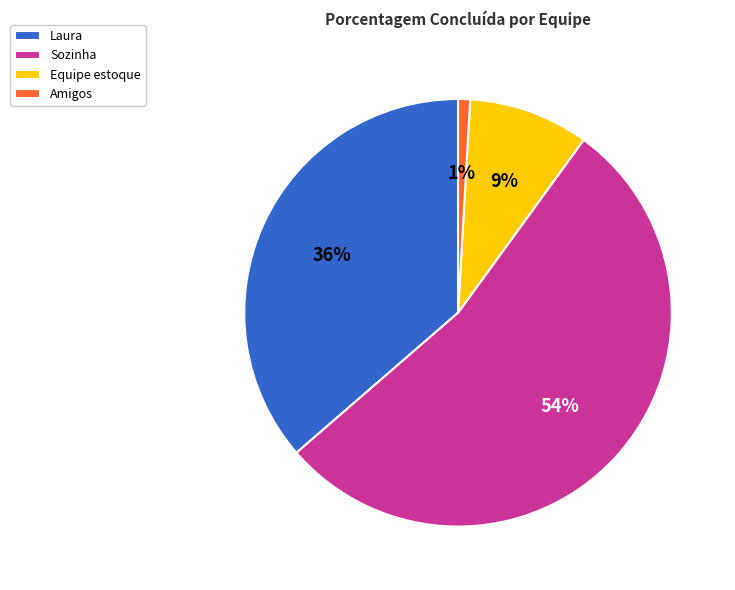

Which category has the biggest portion of the pie?

Sozinha